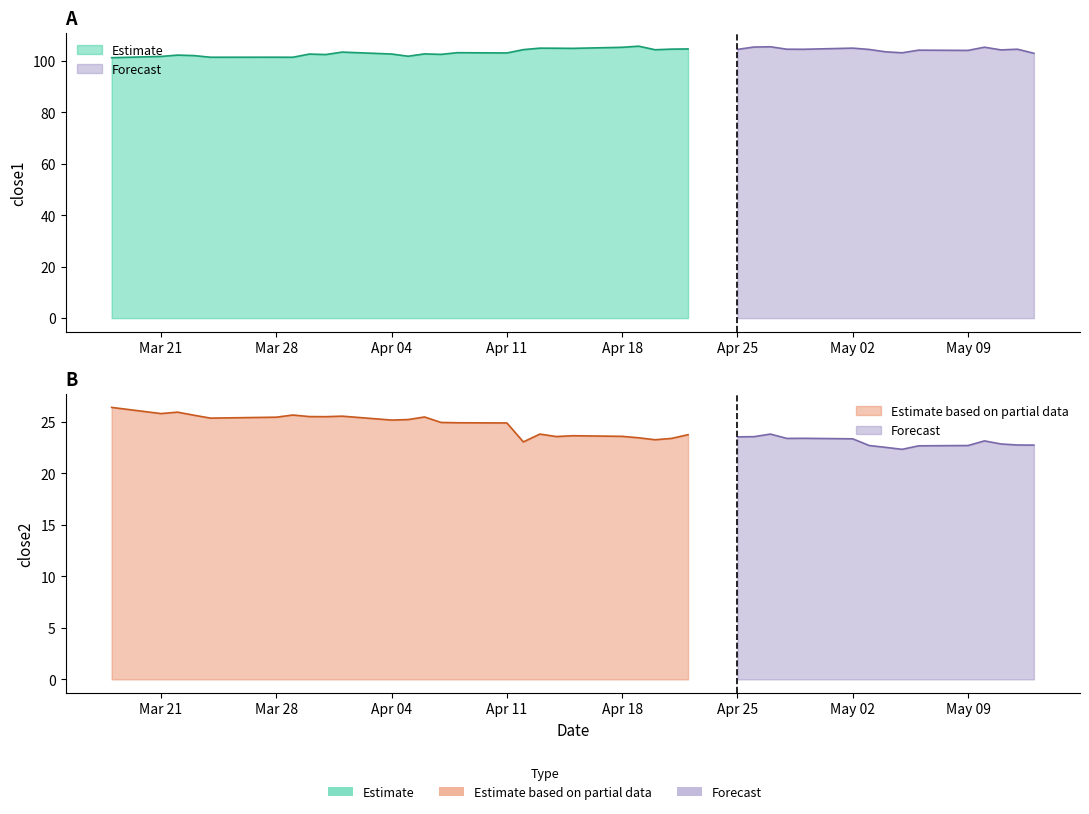

Which series has the largest total across all categories?

close1